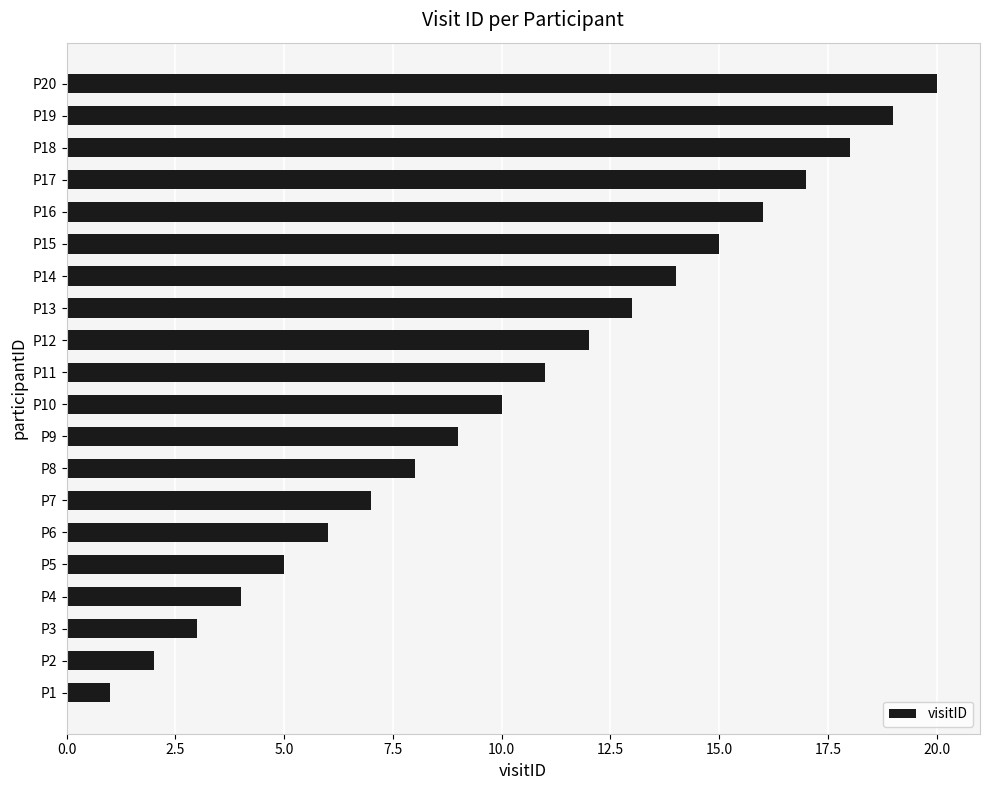

What is the difference between the maximum and minimum values?

19